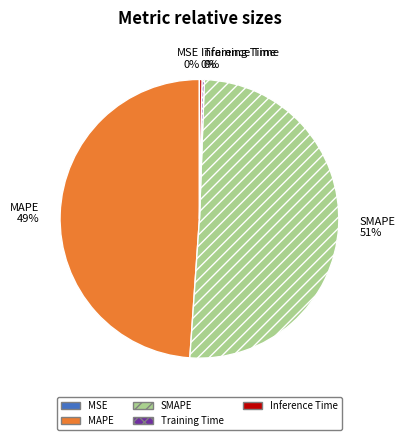

True or false: SMAPE accounts for 51% of the total.

True